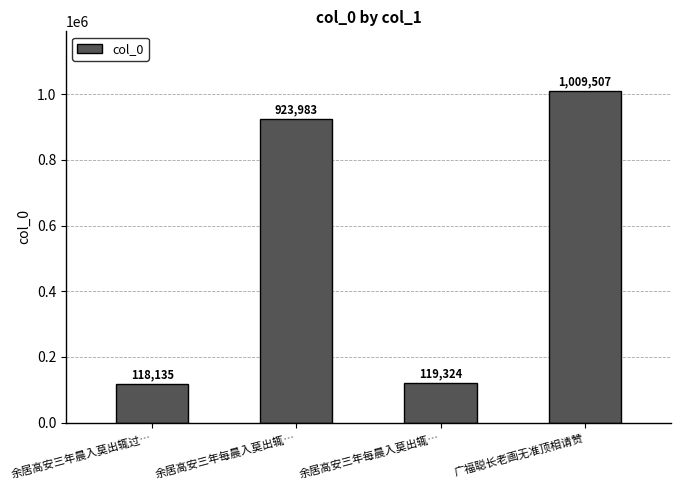

Approximately how many times larger is the value at 余居高安三年每晨入莫出辄… compared to 余居高安三年每晨入莫出辄…?

0.1